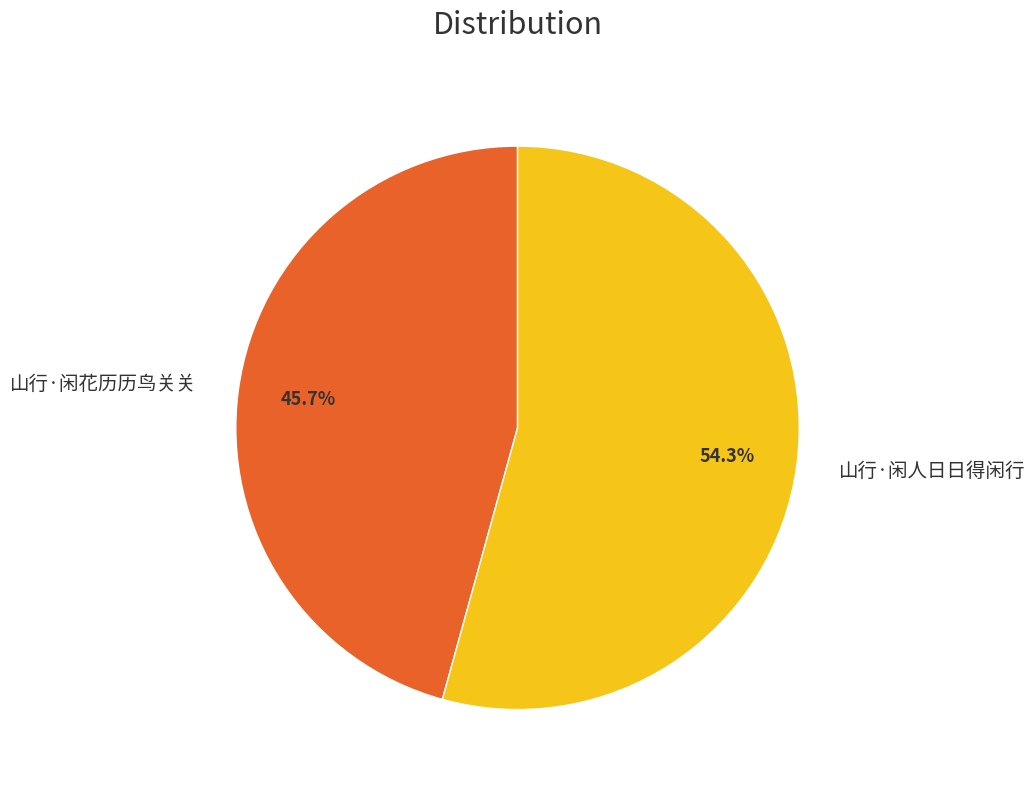

Combined, do 山行·闲人日日得闲行 and 山行·闲花历历鸟关关 account for over 50%?

Yes